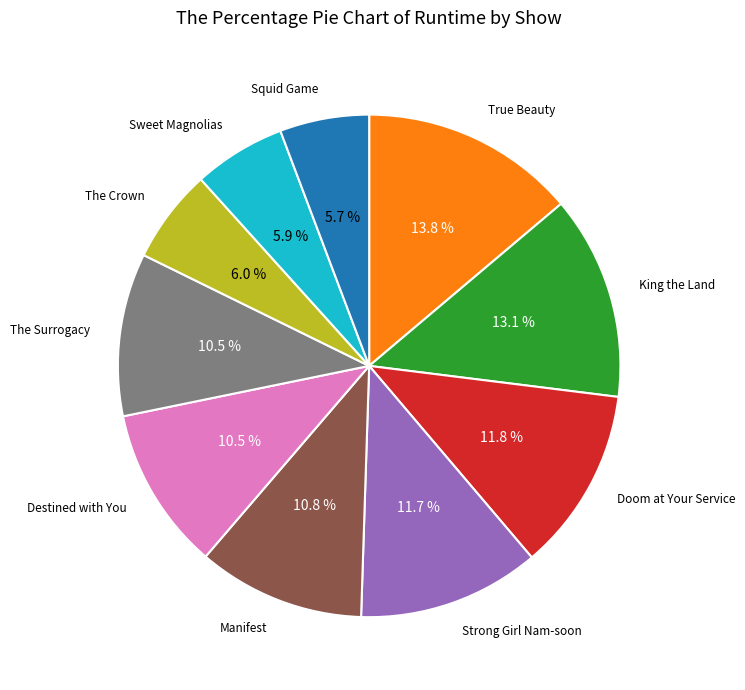

Is there a majority slice in this chart?

No